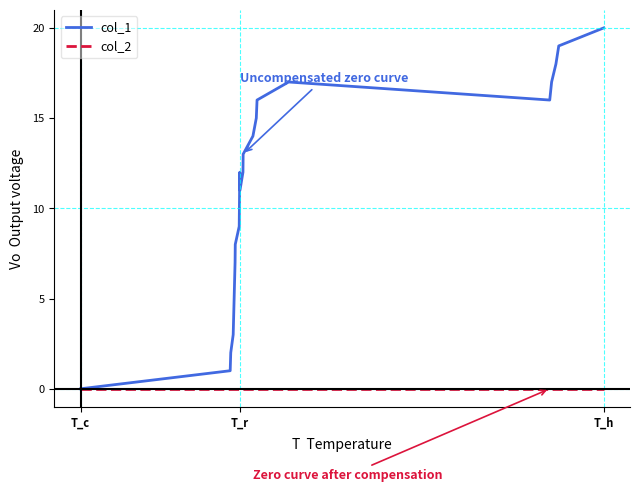

Does the chart have visible grid lines?

No